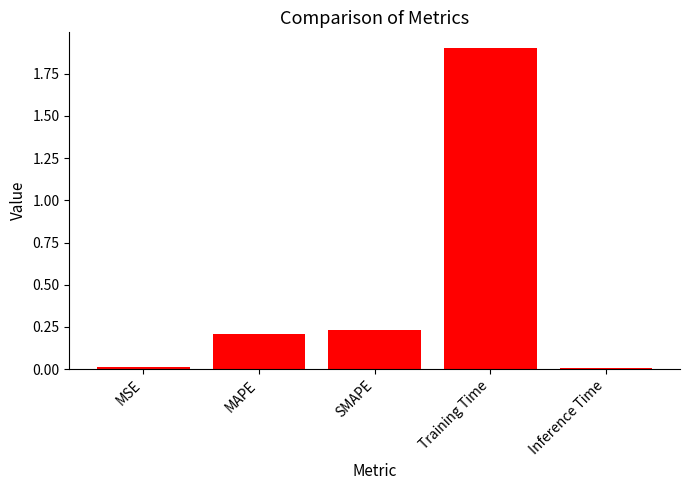

What is the average value?

0.5